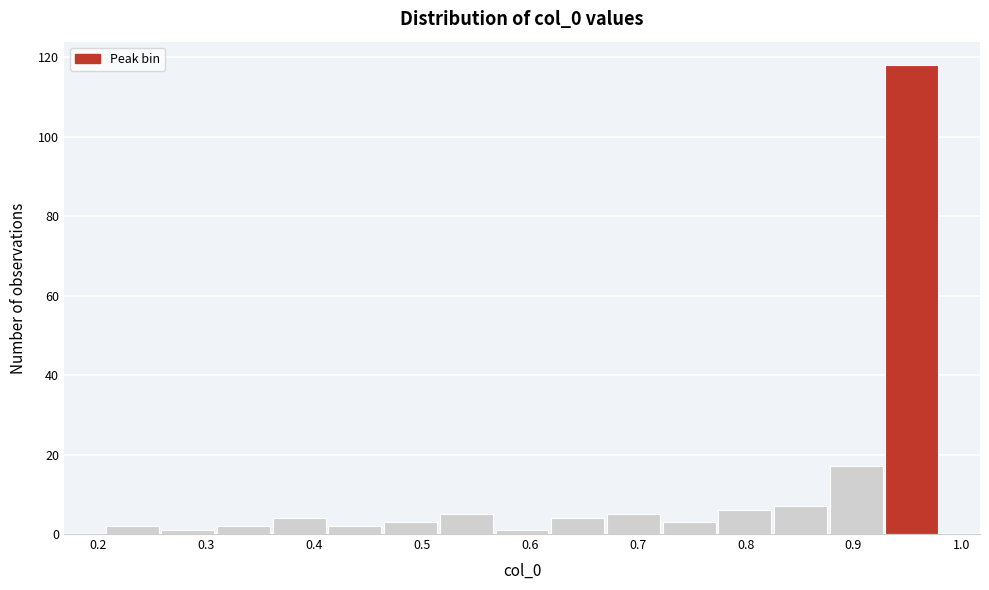

How tall is the bar that spans 0.77 to 0.83 on the x-axis? Neither the bar edges nor the heights are printed on the chart, so give them approximately, as read against the axes.

6